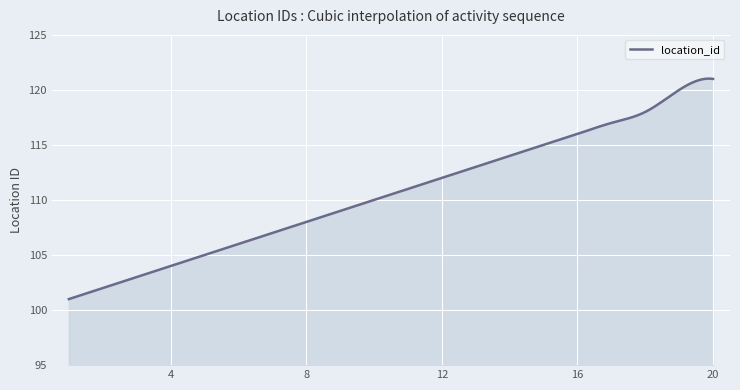

What is the greatest value displayed?

121.0